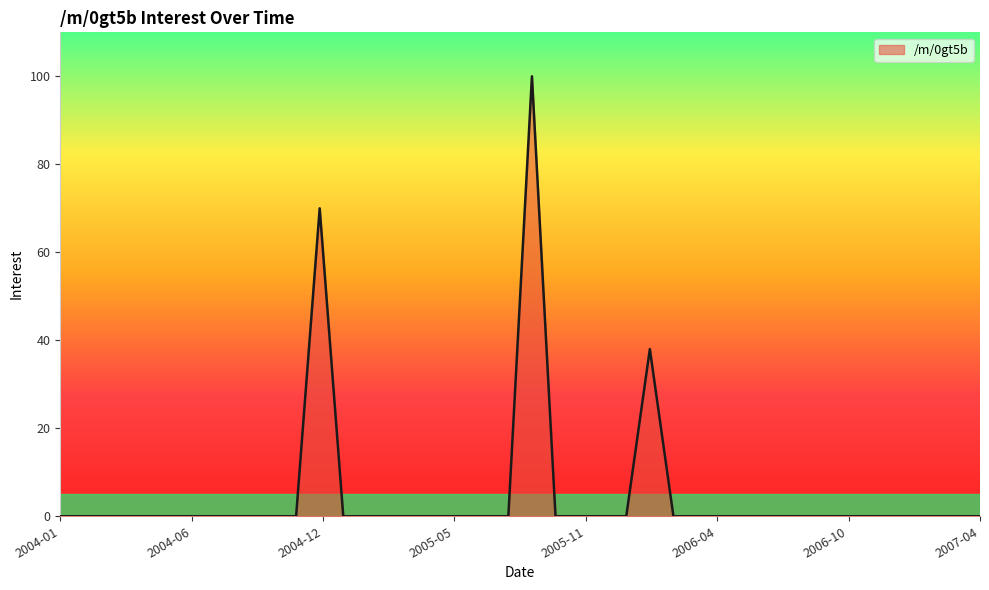

What is the maximum value shown in the chart?

100